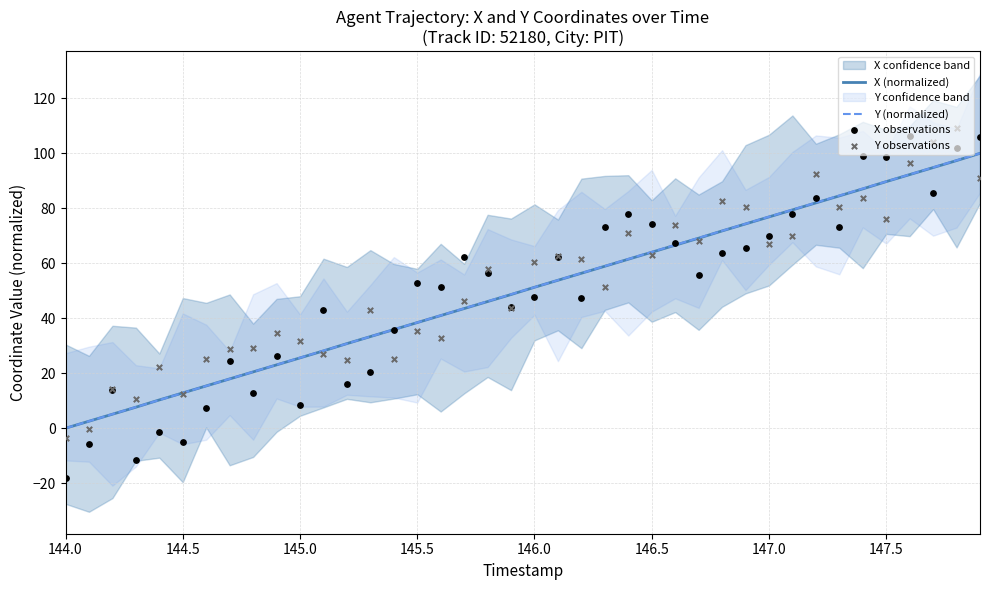

What is the maximum value for X (normalized)?

100.0